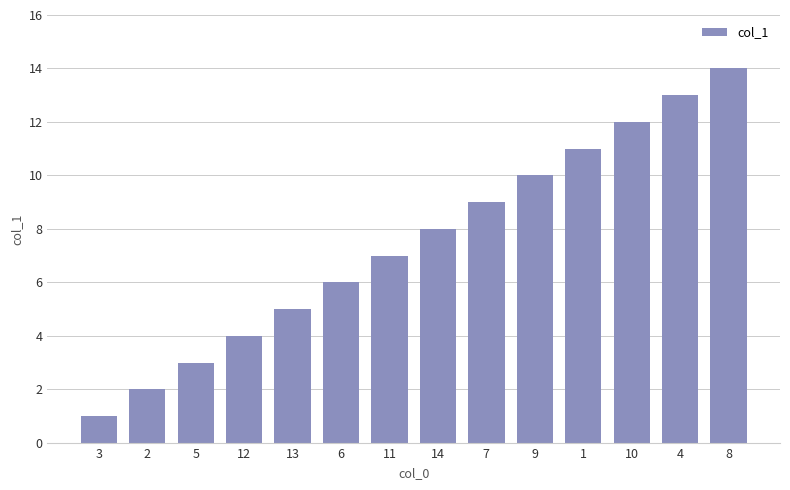

Reading right to left, extract all data points from this chart.

14	13	12	11	10	9	8	7	6	5	4	3	2	1